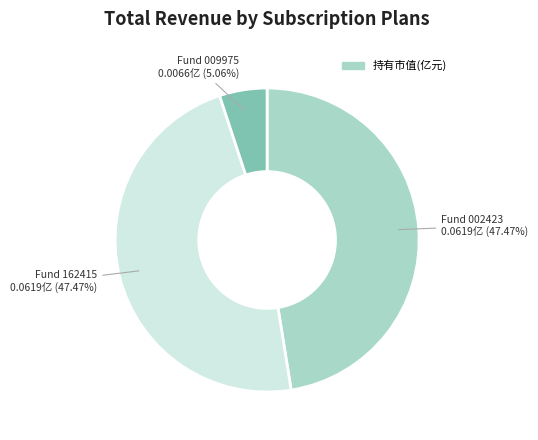

Is there any slice that represents more than half of the pie?

No